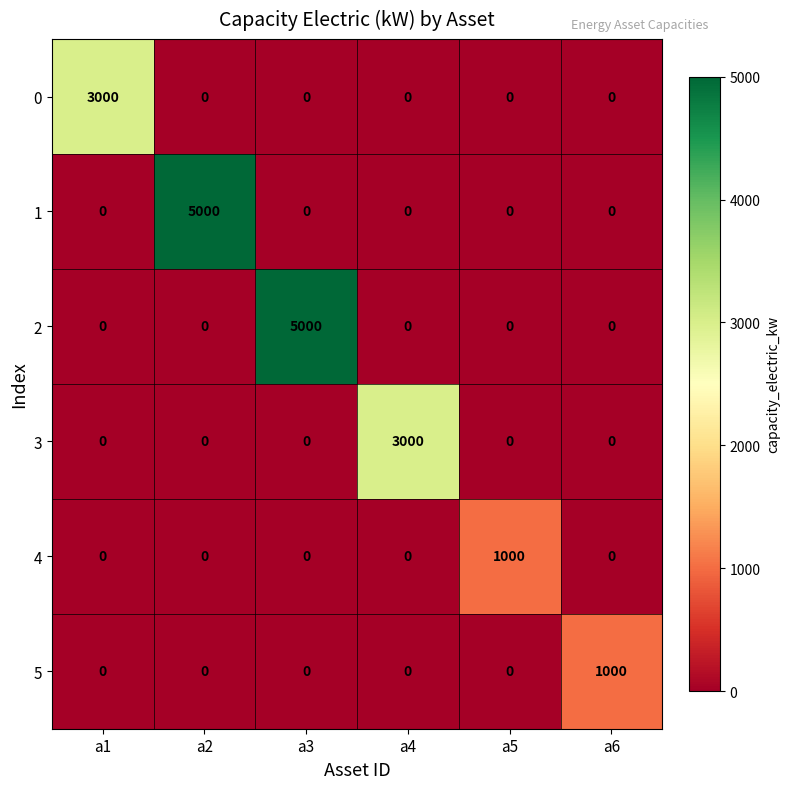

The 0 series shows 0 at a4. True or false?

True